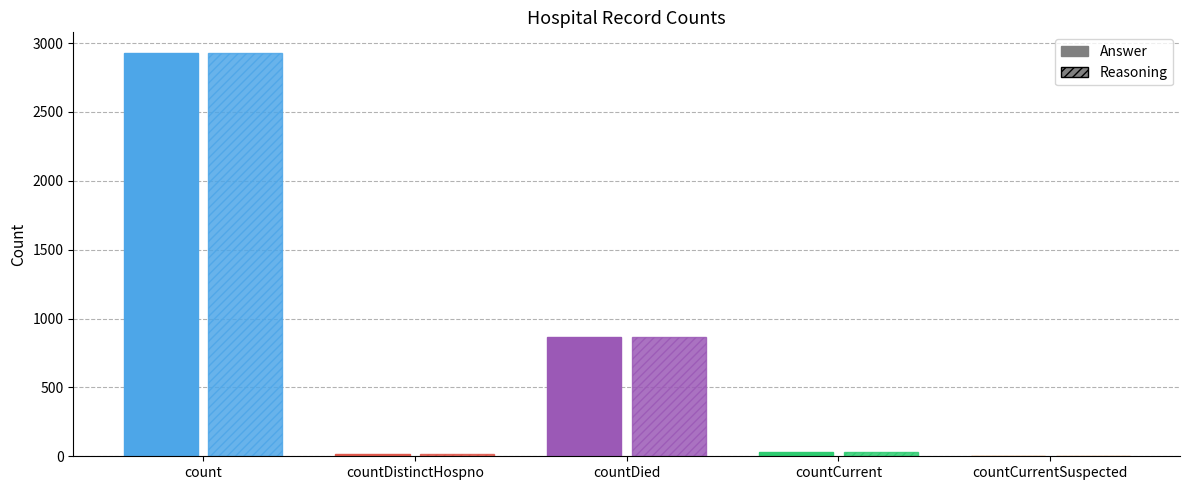

At how many categories does at least one series exceed 183?

2